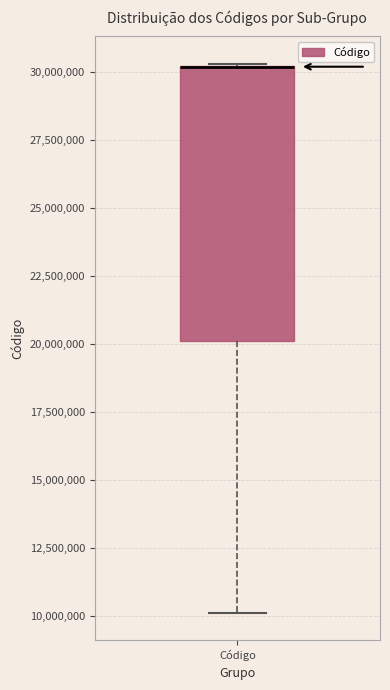

Where is the lower edge of the box for Código on the y-axis? The values are not printed on the chart, so give them approximately, as read against the axis.

20000000